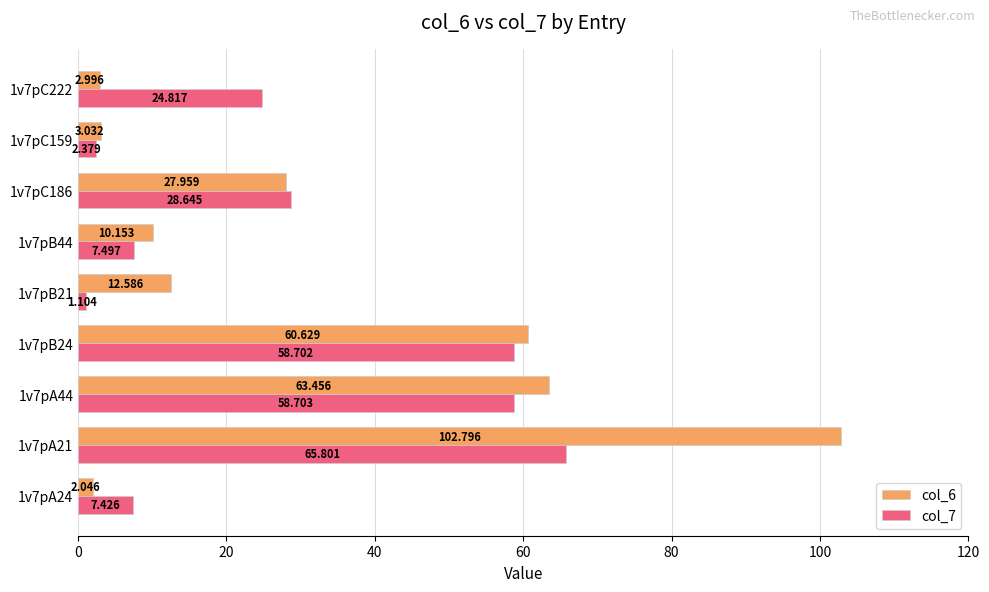

Is the value of col_7 at 1v7pC222 greater than the value of col_6 at 1v7pA21?

No